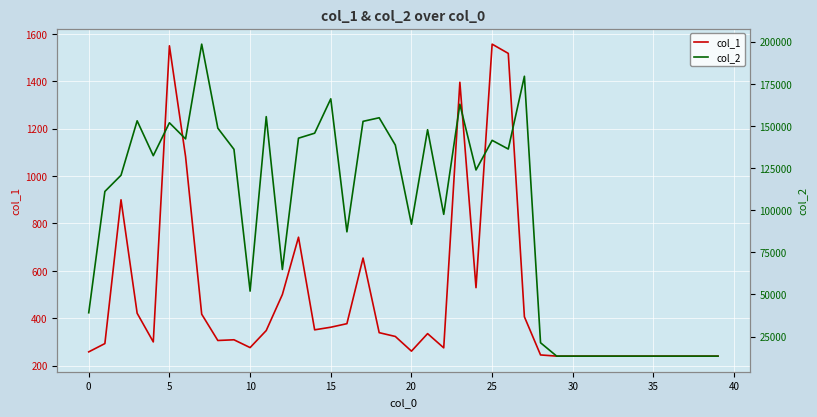

How many values in the col_2 series are below 123877?

20